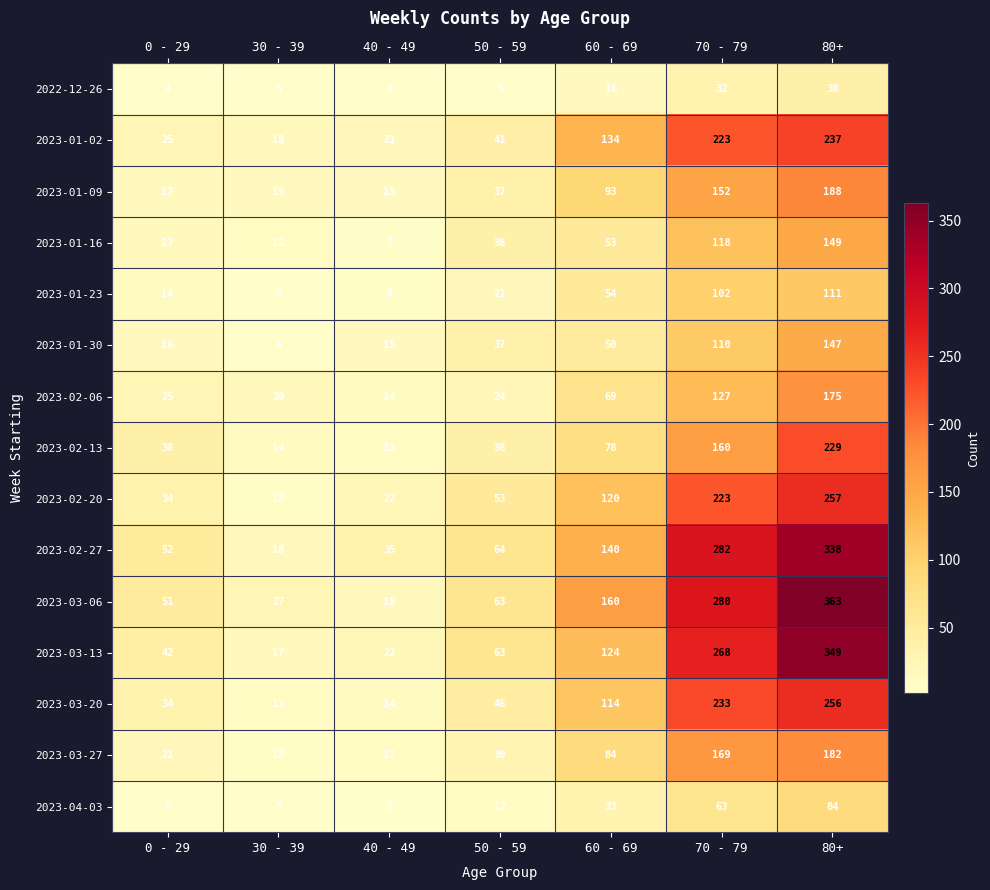

Where is 2023-02-06 nearest to the value 94?

60 - 69